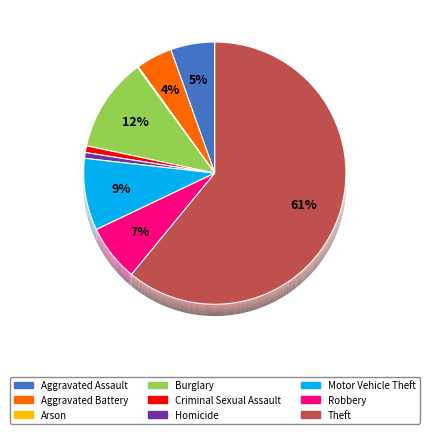

Which slice is the largest?

Theft